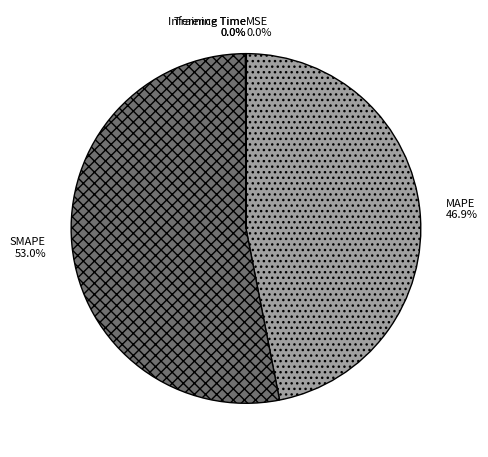

What portion of the pie excludes MAPE?

53.1%